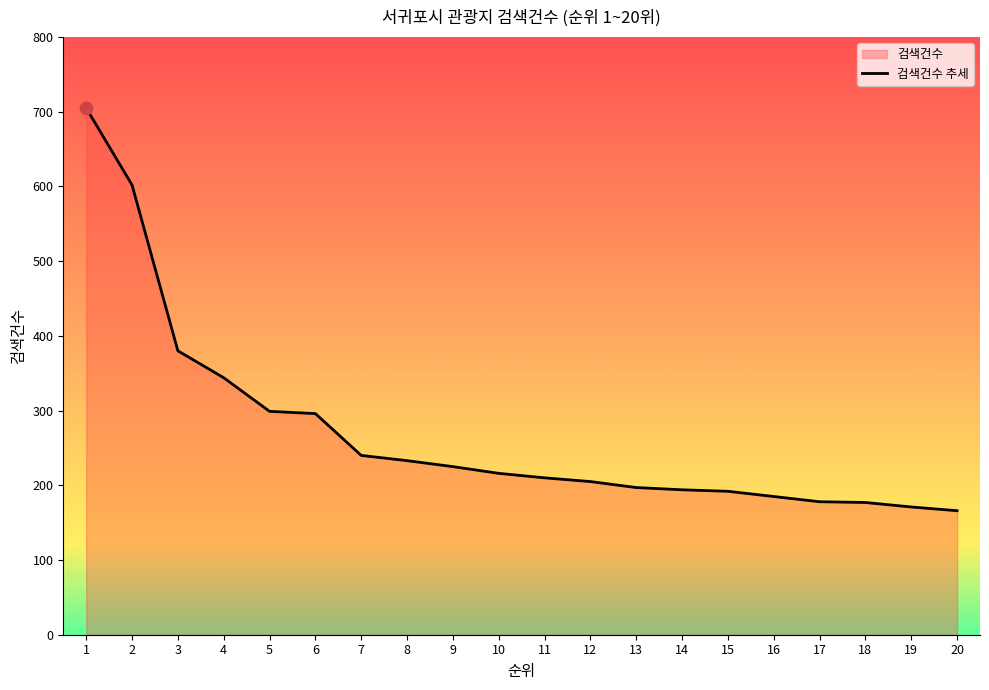

Between 5 and 17, which is larger?

5